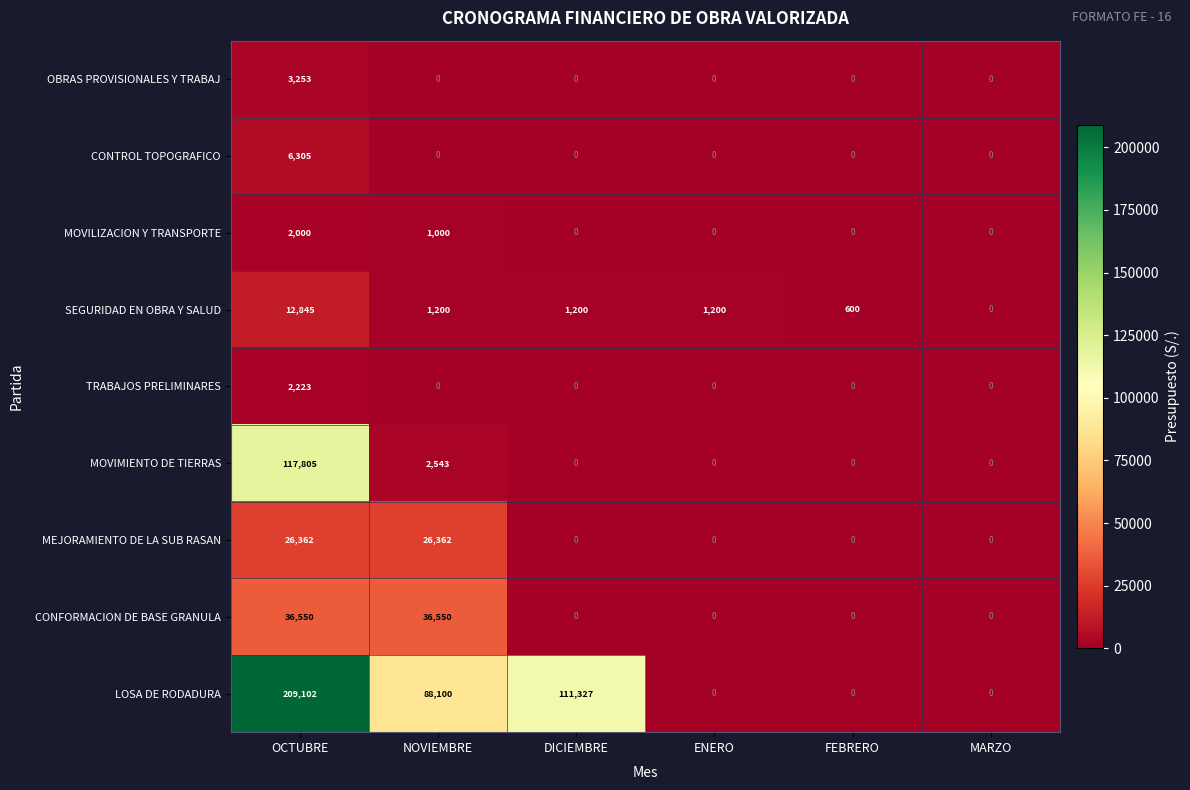

Count the LOSA DE RODADURA values in the range 0 to 111327.

5